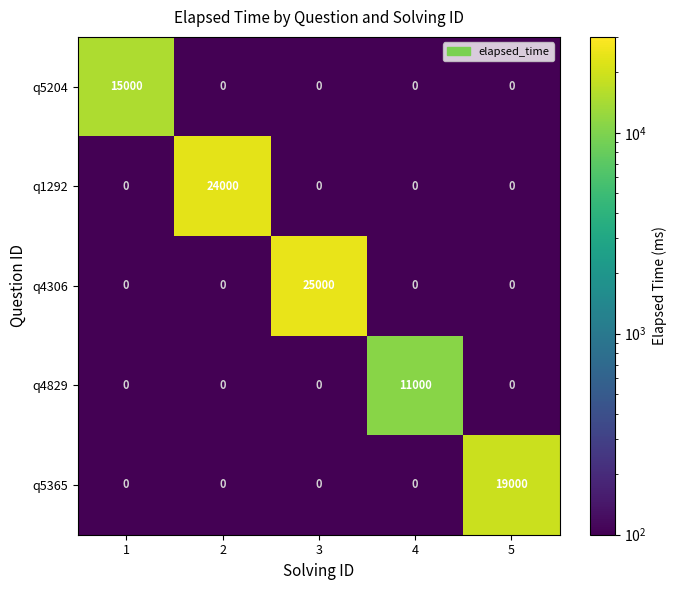

What value does the q1292 series have at 2?

24000